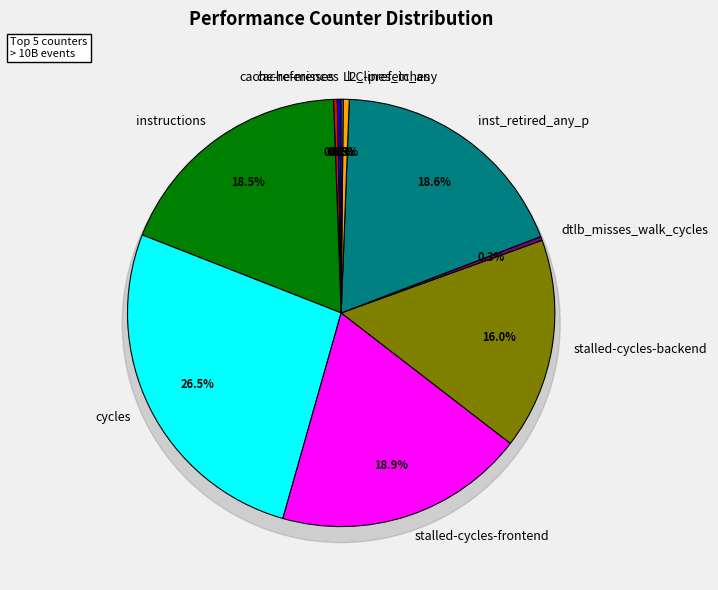

Is there any slice that represents more than half of the pie?

No